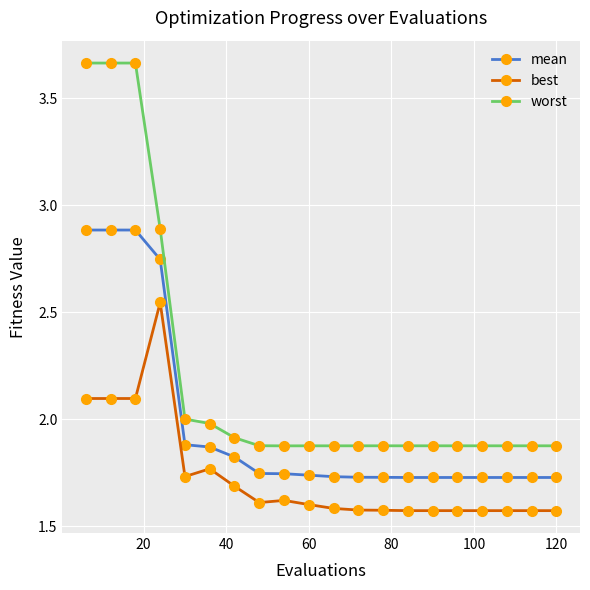

Which series has the widest spread of values?

worst